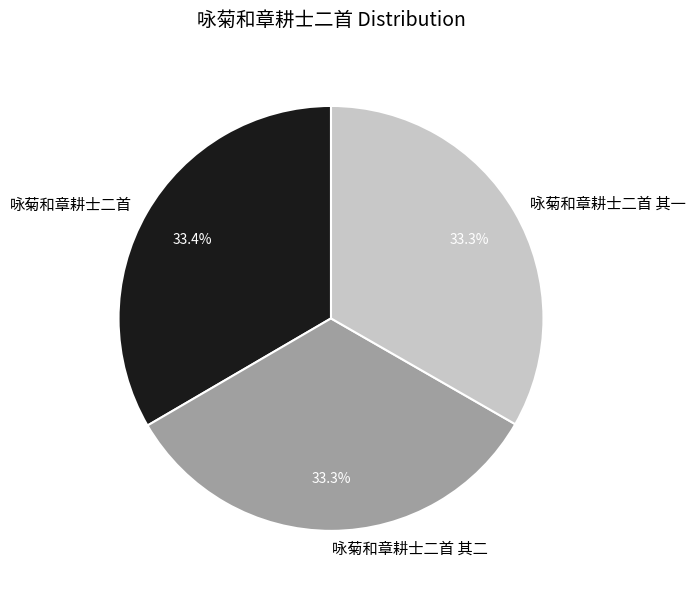

Does 咏菊和章耕士二首 其二 represent more than half of the total?

No